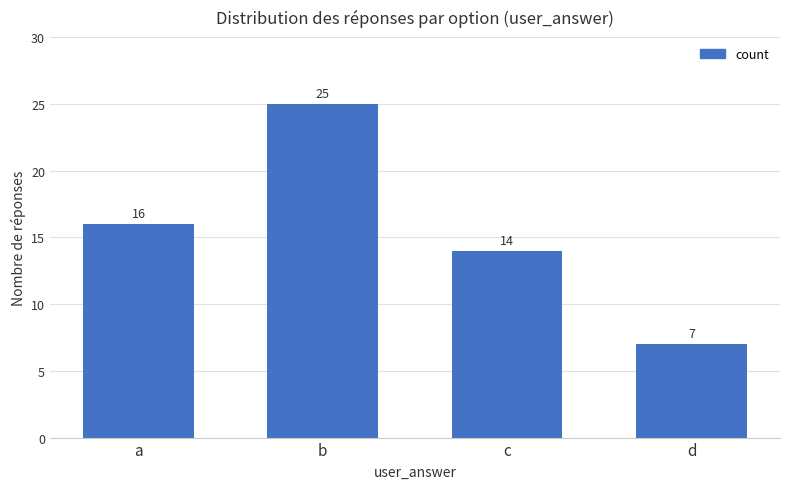

What is the value of the 3rd bar from the left?

14